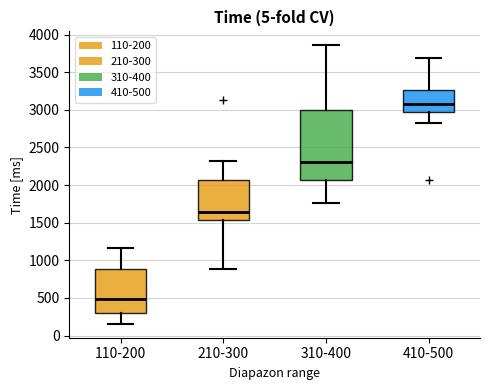

Which box has the highest median line?

410-500